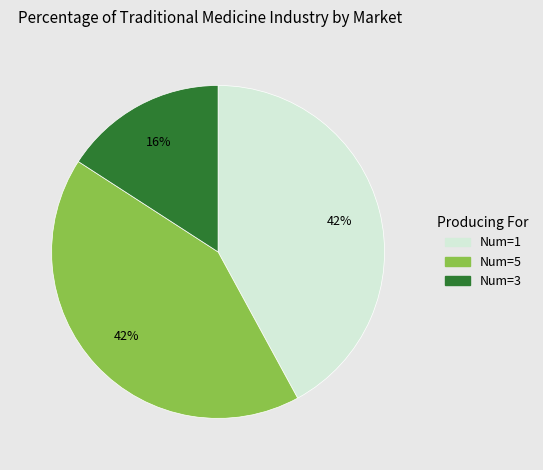

To the nearest percent, what is the average slice percentage?

33%